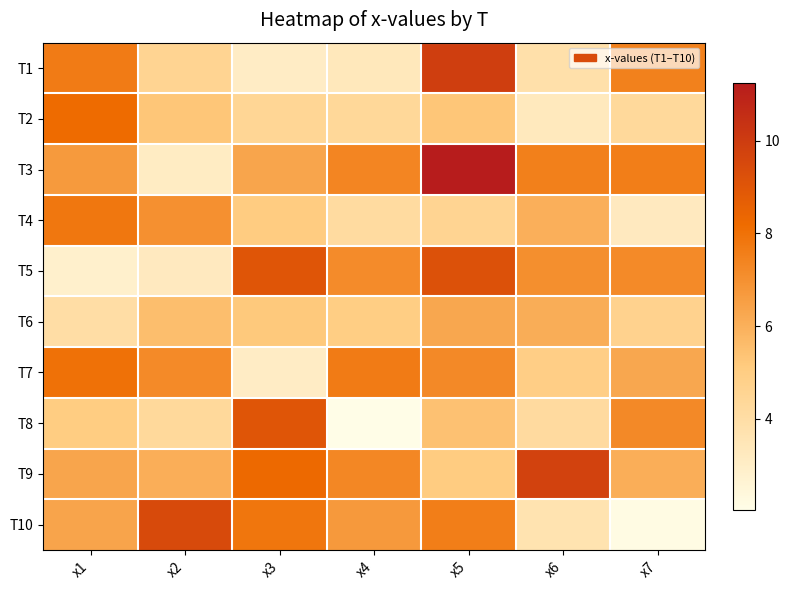

Reading left to right, list all the values displayed in this chart.

T1: x1=7.7	x2=4.6	x3=3.1	x4=3.3	x5=9.9	x6=3.9	x7=7.5
T2: x1=8.2	x2=5.3	x3=4.5	x4=4.4	x5=5.3	x6=3.3	x7=4.3
T3: x1=6.7	x2=3.1	x3=6.3	x4=7.3	x5=11.3	x6=7.5	x7=7.6
T4: x1=7.8	x2=7.0	x3=5.1	x4=4.1	x5=4.6	x6=6.0	x7=3.2
T5: x1=2.8	x2=3.2	x3=9.0	x4=7.2	x5=9.2	x6=7.0	x7=7.2
T6: x1=4.0	x2=5.6	x3=5.2	x4=5.0	x5=6.3	x6=6.1	x7=4.7
T7: x1=8.0	x2=7.2	x3=3.0	x4=7.7	x5=7.2	x6=4.9	x7=6.3
T8: x1=5.0	x2=4.3	x3=9.1	x4=2.0	x5=5.4	x6=4.2	x7=7.2
T9: x1=6.3	x2=6.1	x3=8.3	x4=7.3	x5=5.1	x6=9.8	x7=6.0
T10: x1=6.4	x2=9.5	x3=7.8	x4=6.7	x5=7.6	x6=3.7	x7=2.1